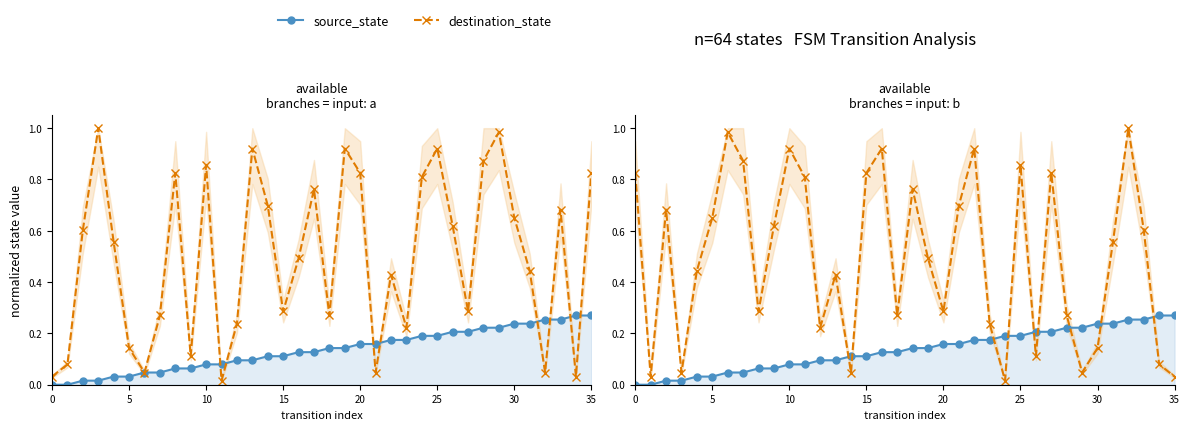

What is the difference between the highest and lowest values at 18?

0.6